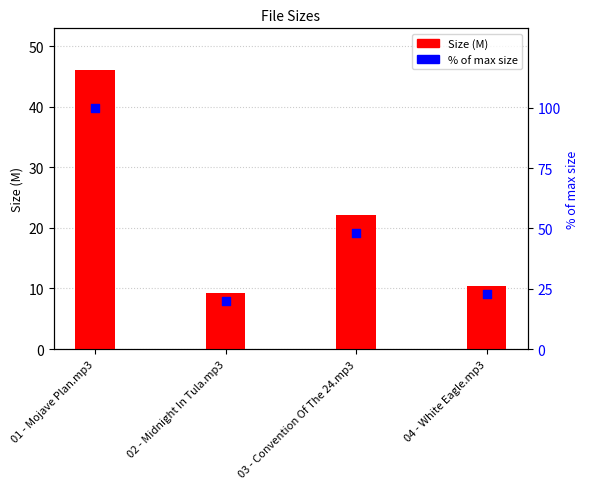

Which series reaches the minimum Y coordinate?

Size (M)